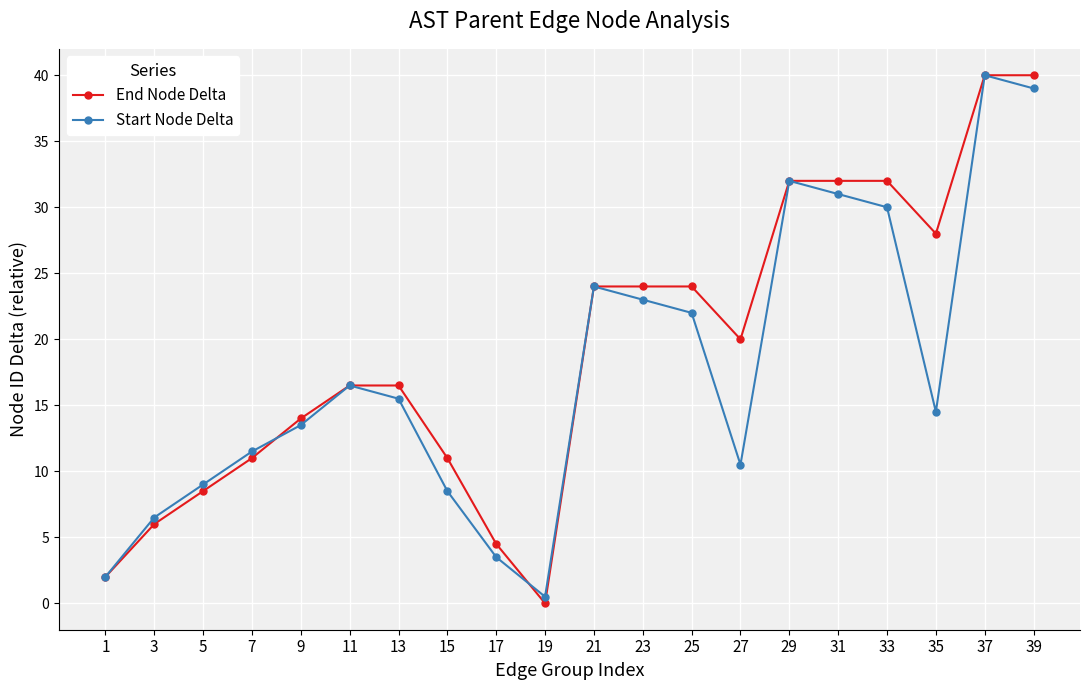

What is the sum of all End Node Delta values?

386.0